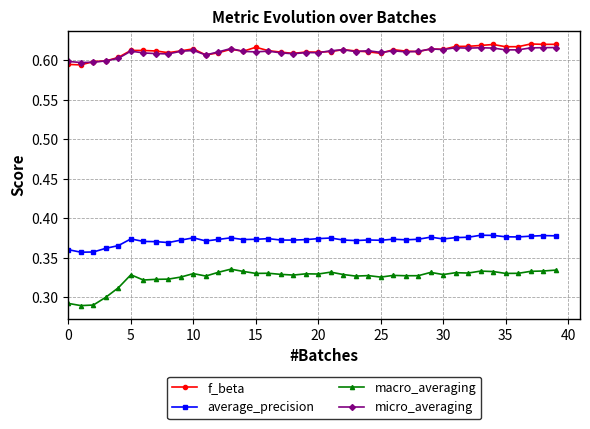

Count the f_beta values in the range 0 to 1.

40